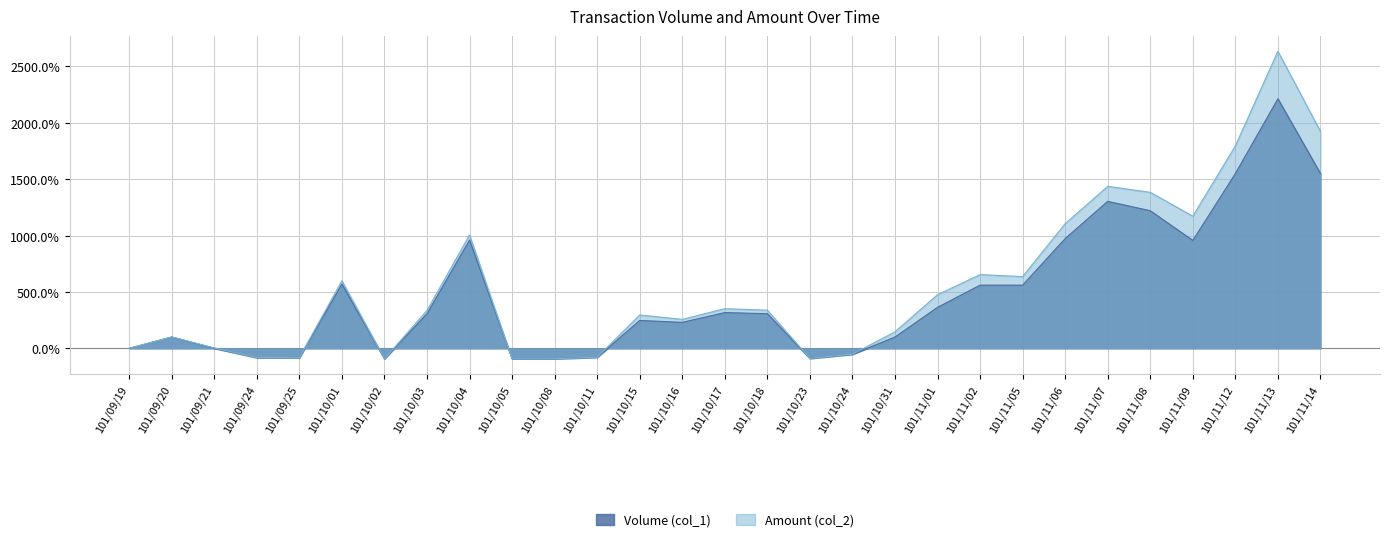

How many values in Volume (col_1) are above zero?

19